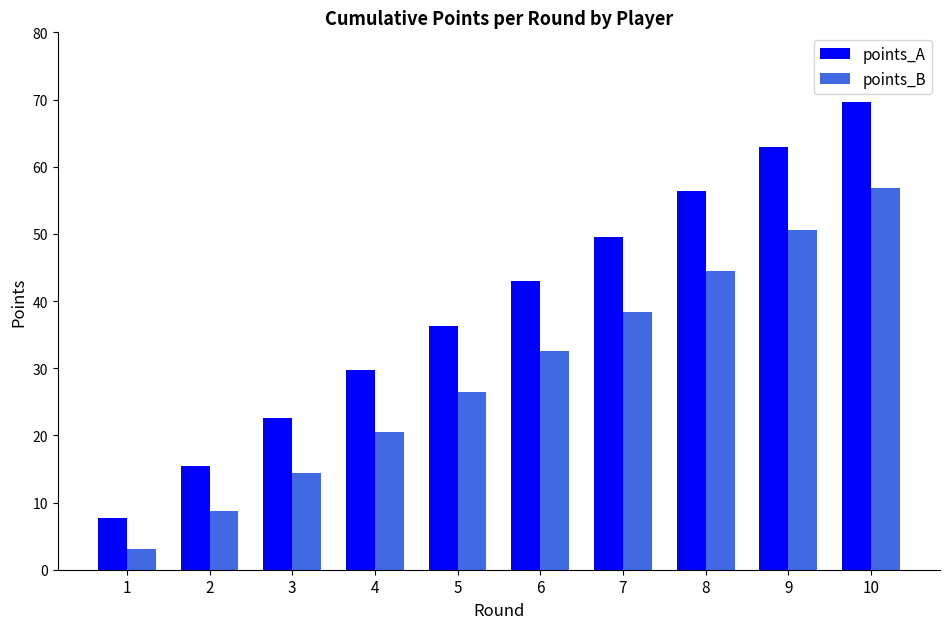

Reading left to right, transcribe all the data shown in this chart.

points_A: 7.7	15.4	22.6	29.8	36.3	43.0	49.6	56.4	63.0	69.7
points_B: 3.1	8.7	14.4	20.6	26.4	32.6	38.4	44.5	50.5	56.8